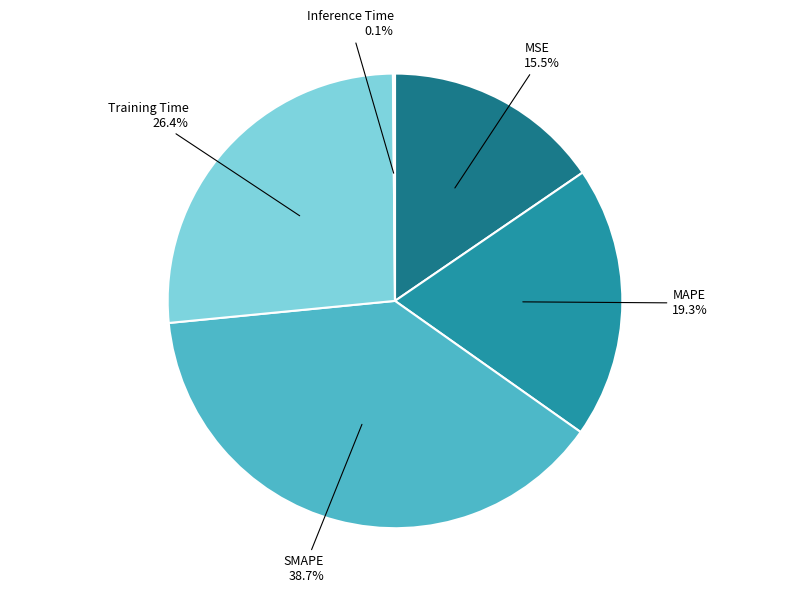

What percentage do MSE and MAPE together represent?

34.8%